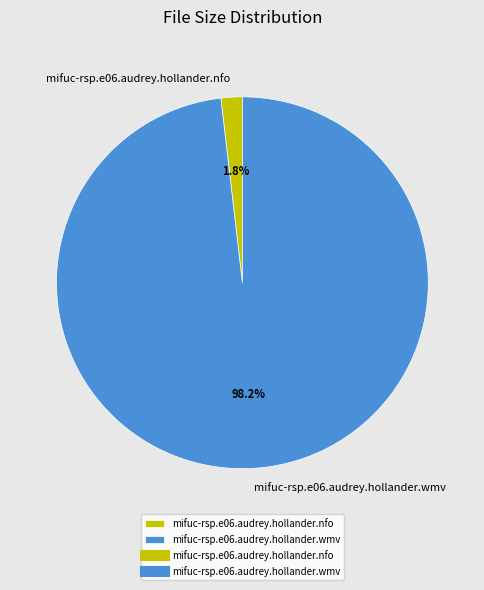

Which category has the biggest portion of the pie?

mifuc-rsp.e06.audrey.hollander.wmv